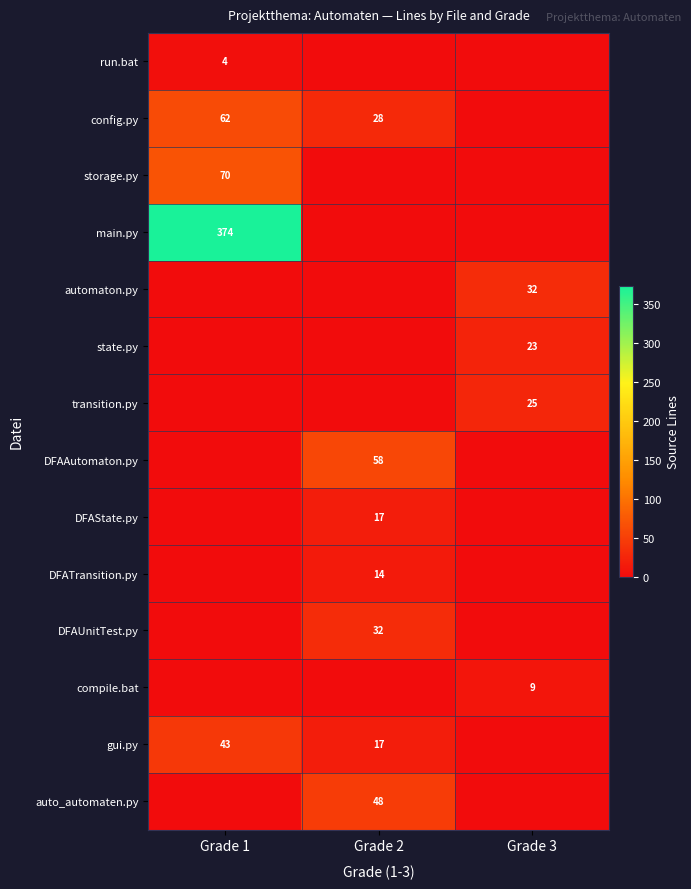

Count the number of data series in this chart.

14